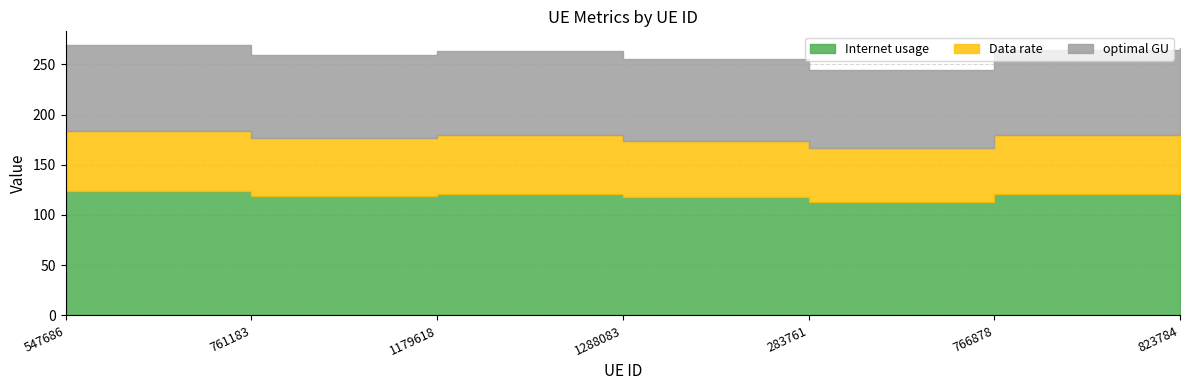

At which category does Data rate reach its first local peak?

1179618